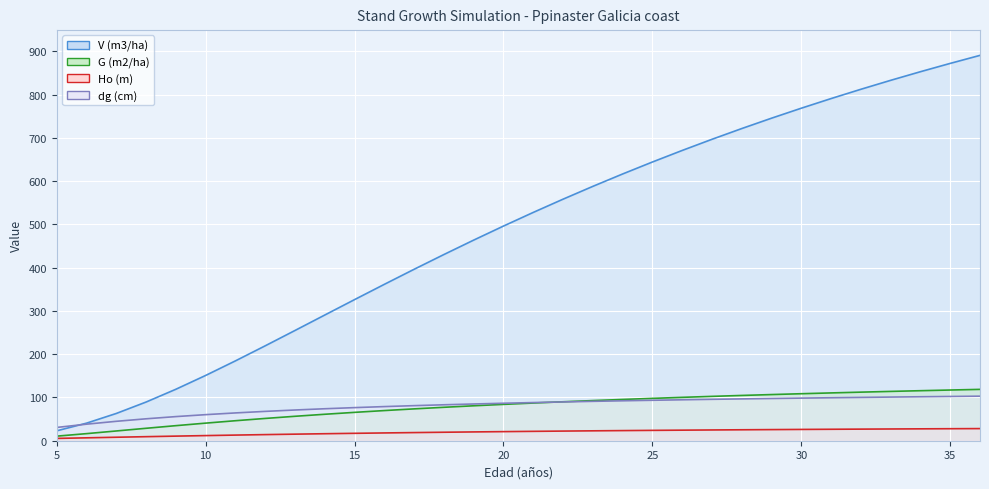

What is the difference between the dg (cm) values at 28 and 33?

4.2